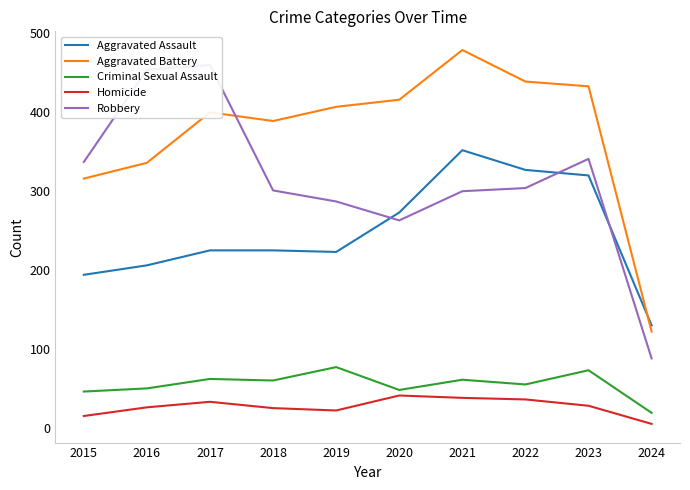

How many lines are shown in the chart?

5